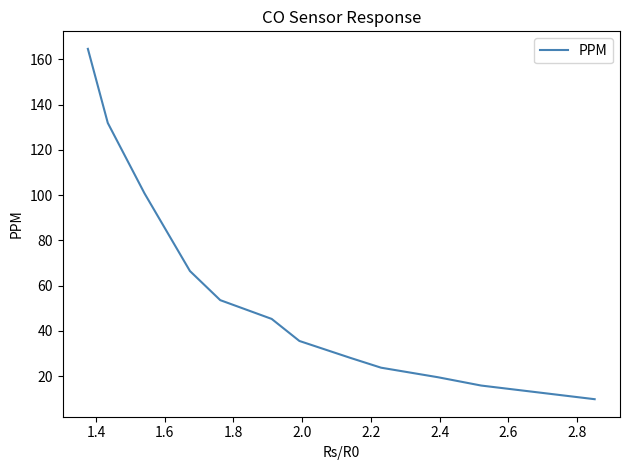

What is the minimum value shown in the chart?

9.9